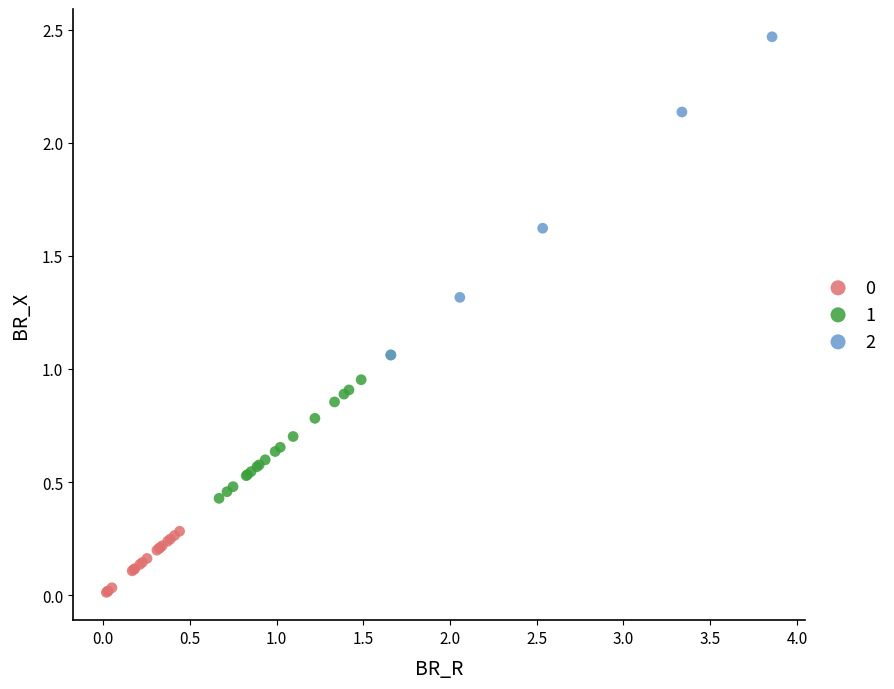

Which series has the widest spread of Y values?

2